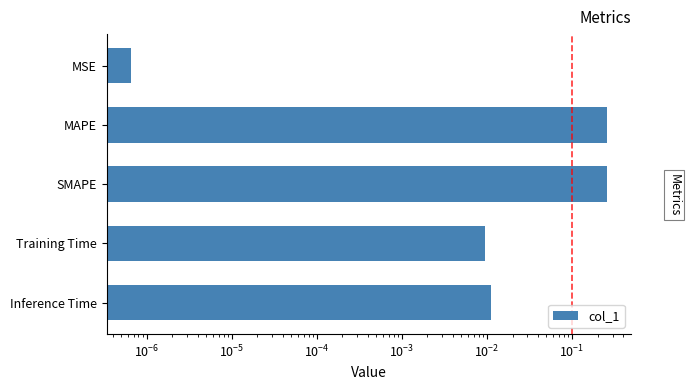

Reading left to right, list all the values displayed in this chart.

0.0	0.3	0.3	0.0	0.0